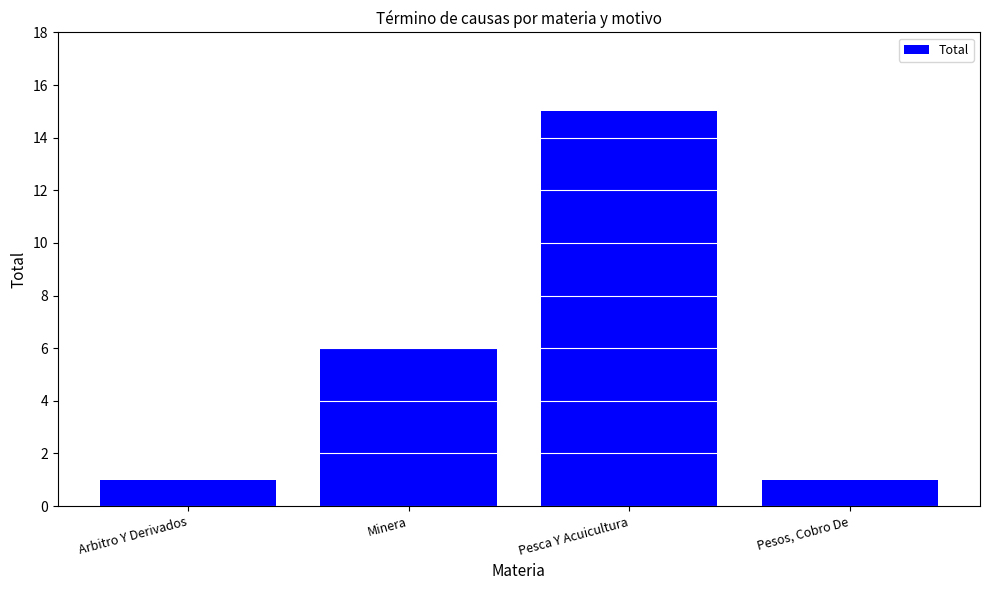

How many categories are shown in the chart?

4